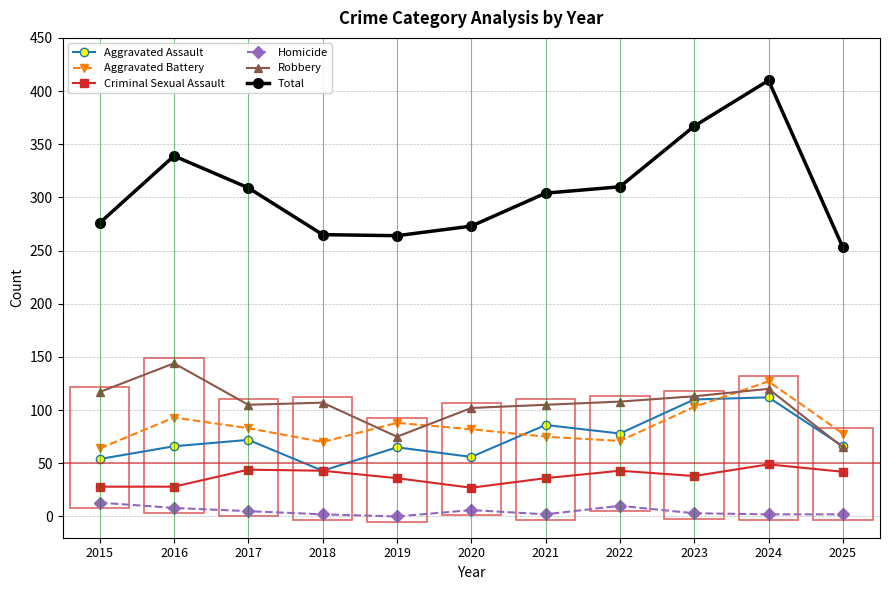

How many categories are shown in the chart?

11